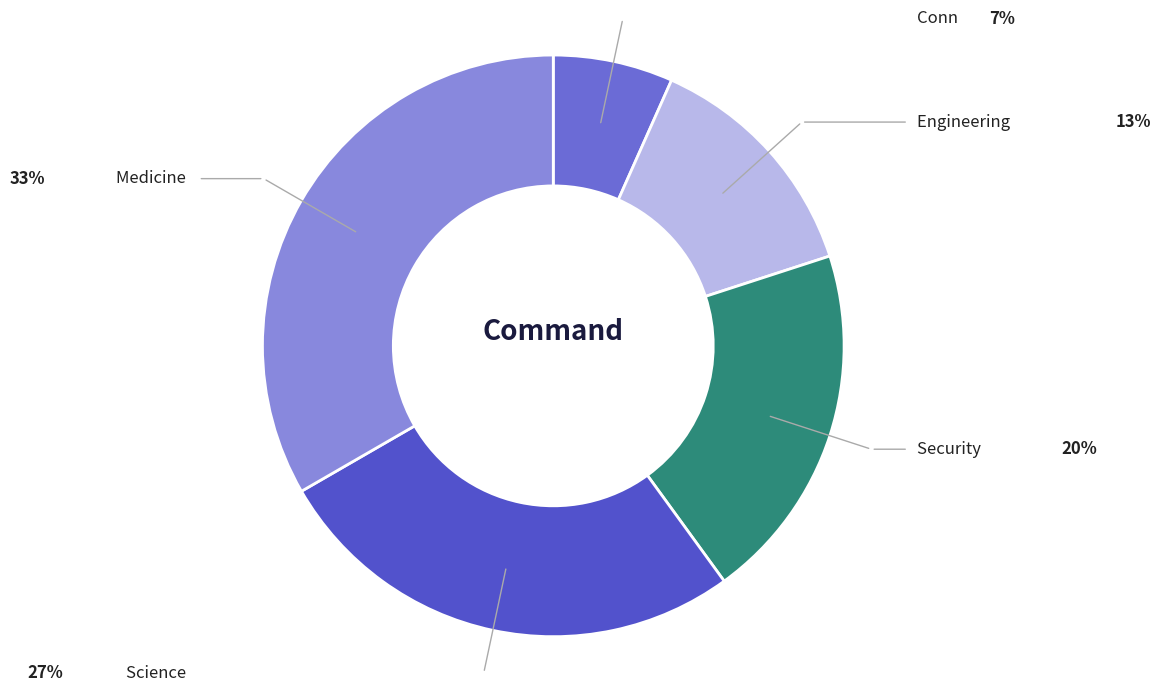

How many slices are in this pie chart?

5